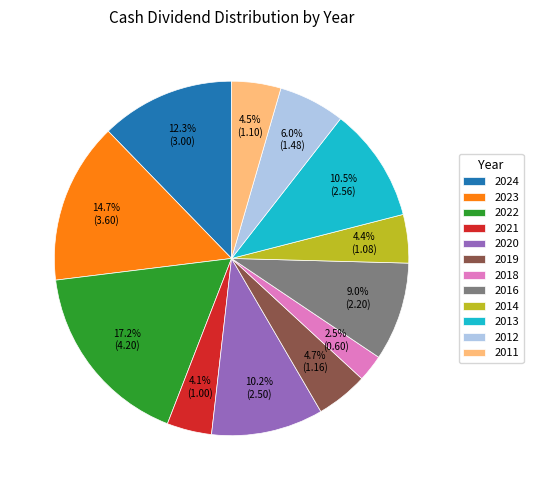

Which slice is the largest?

2022